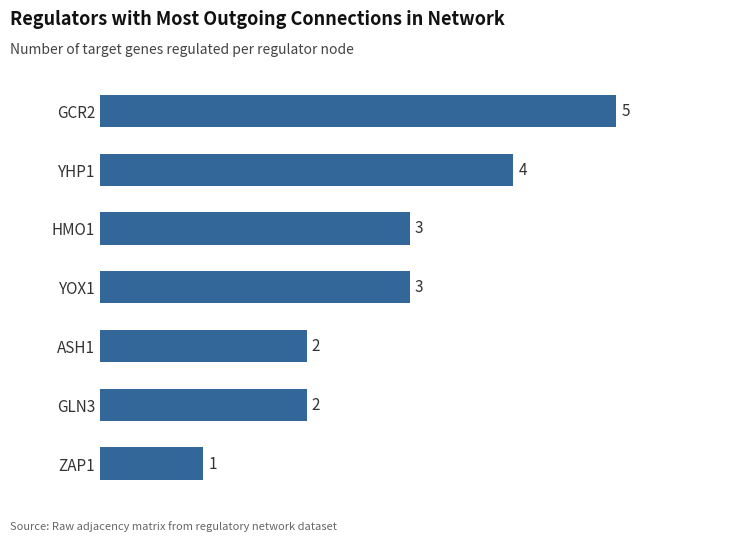

The value at YHP1 is 4. True or false?

True